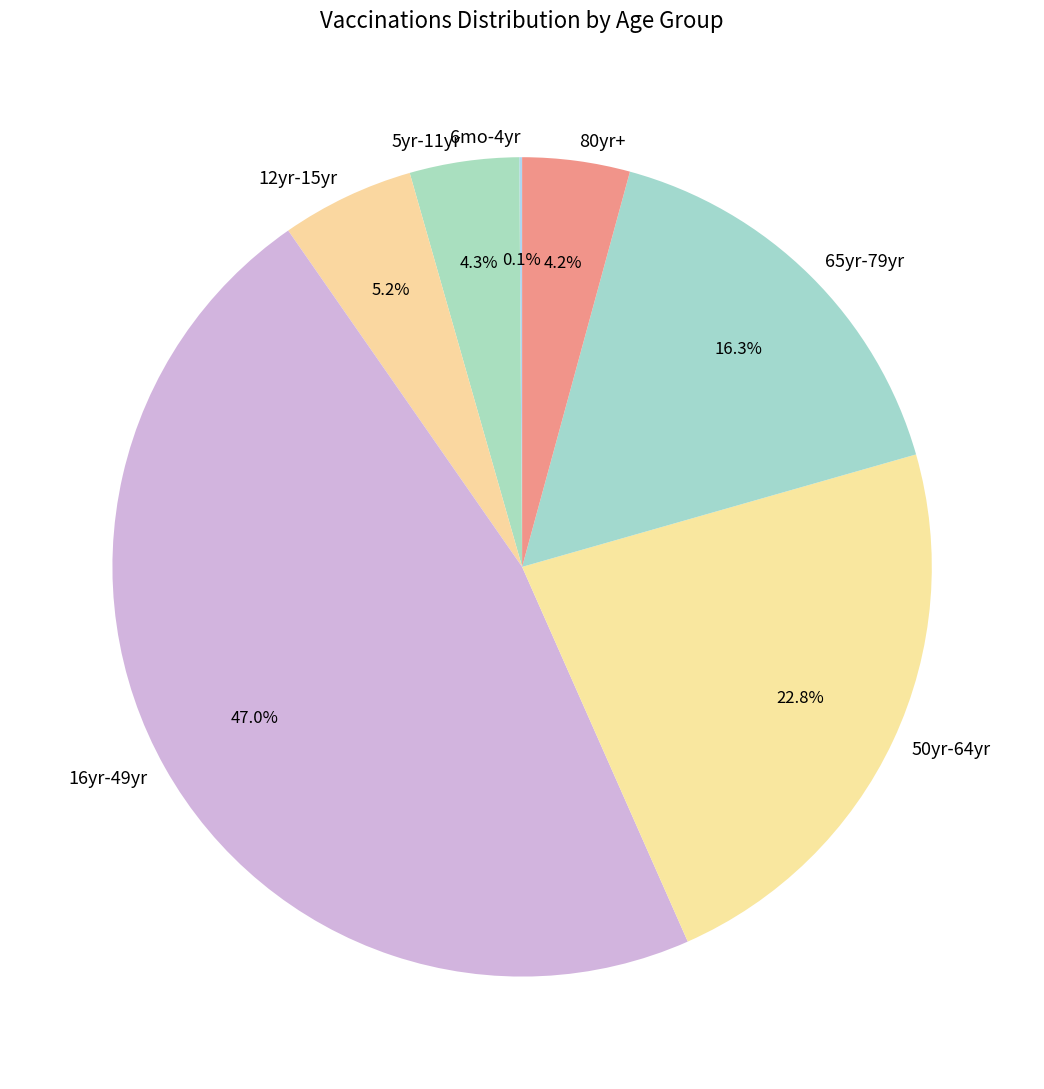

Which has a higher value, 12yr-15yr or 5yr-11yr?

12yr-15yr